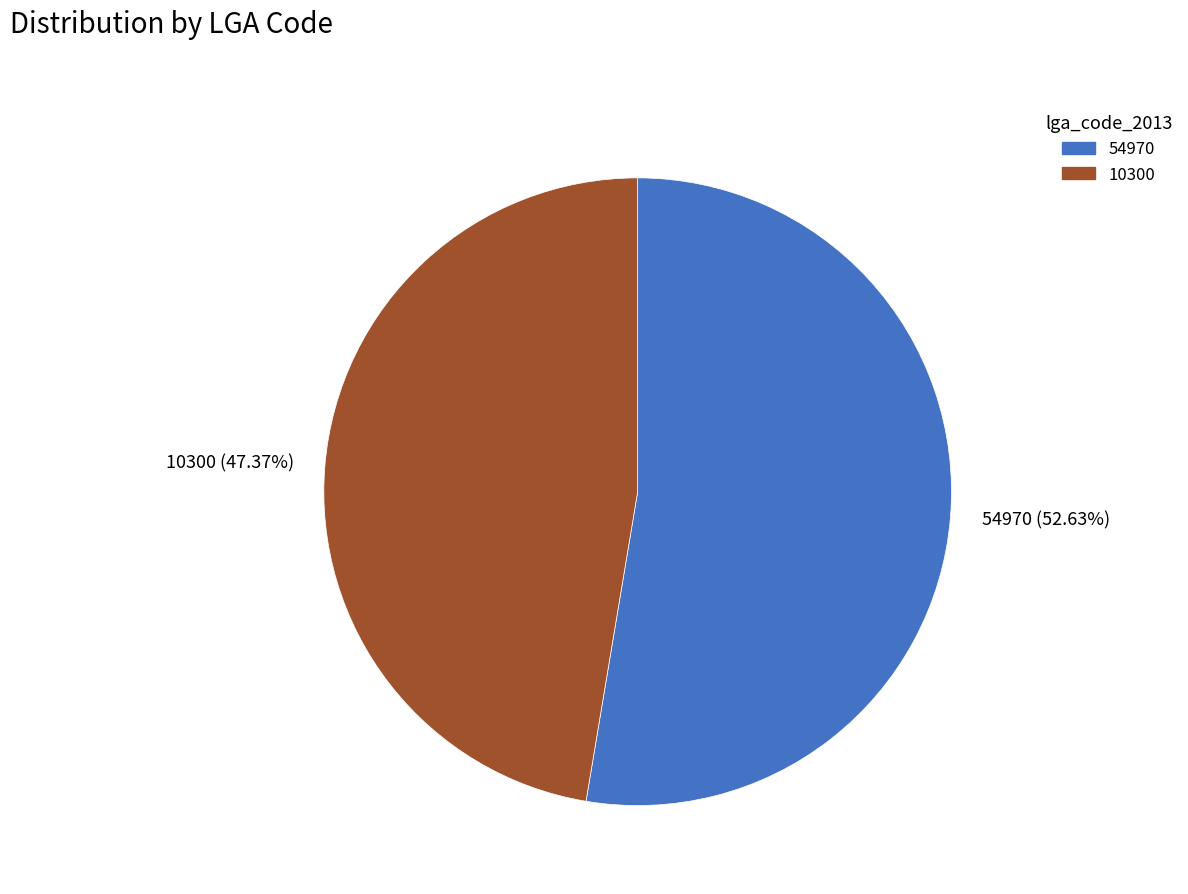

Combined, do 10300 and 54970 account for over 50%?

Yes